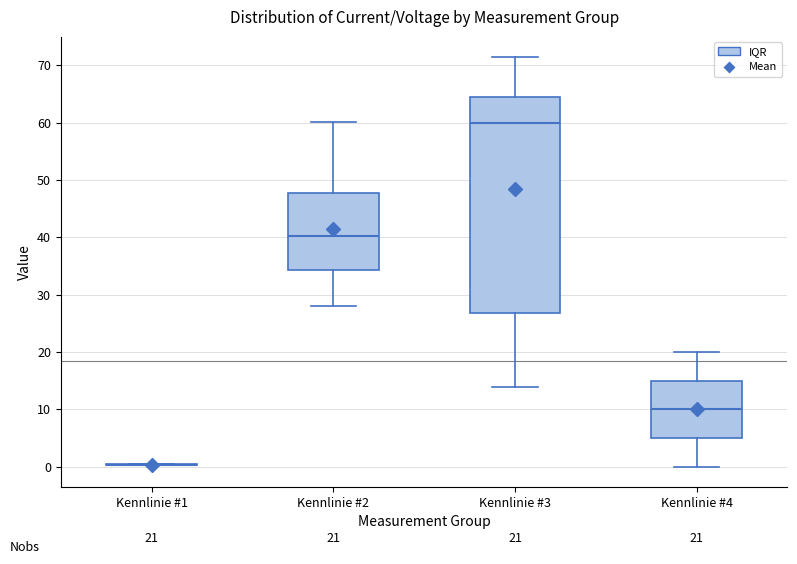

Which box is the tallest, from its lower edge to its upper edge?

Kennlinie #3